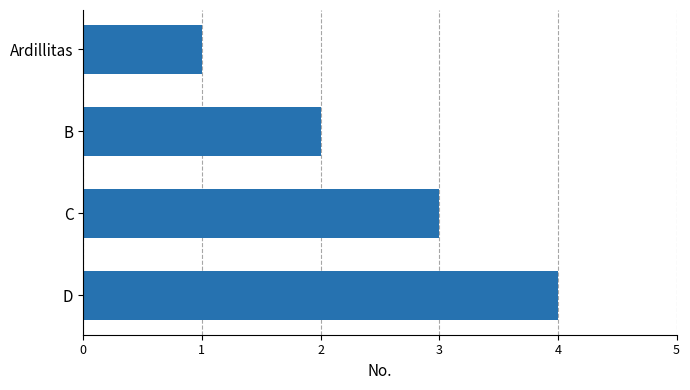

Does the chart contain any negative values?

No